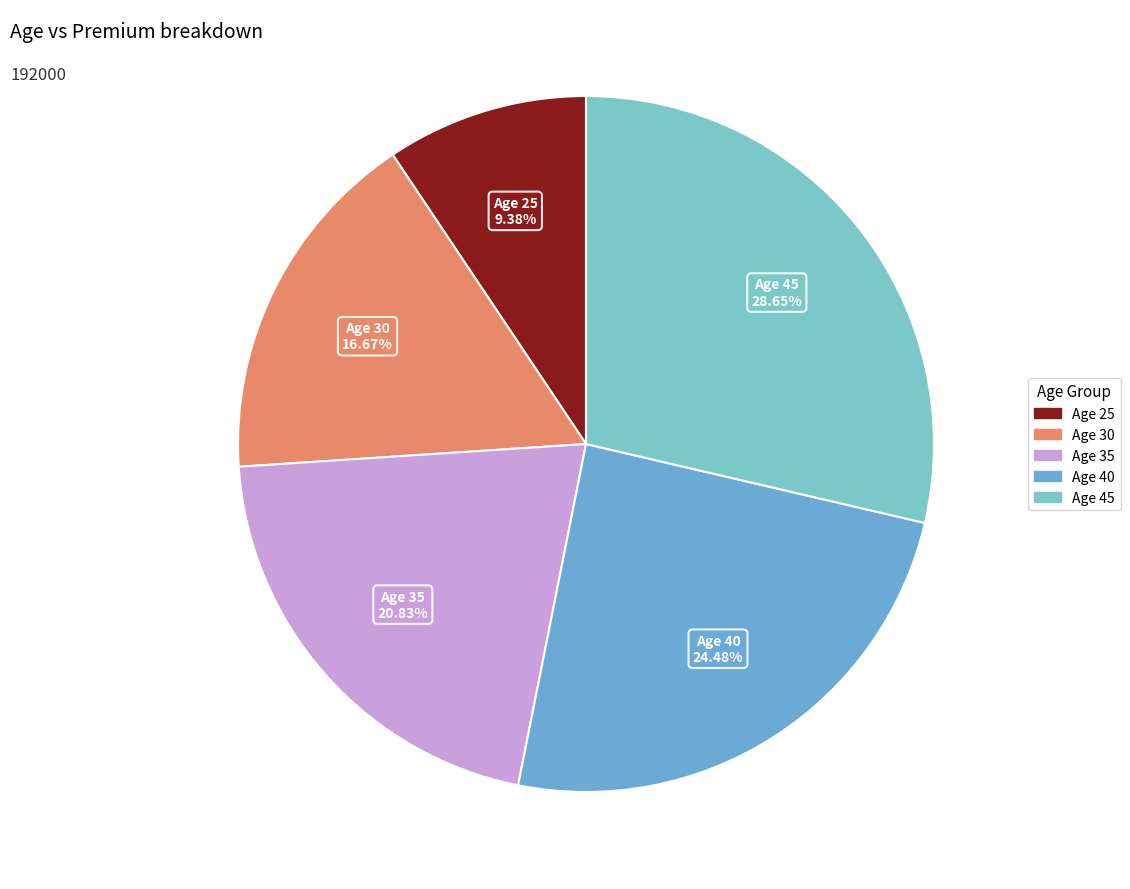

How many slices are in this pie chart?

5